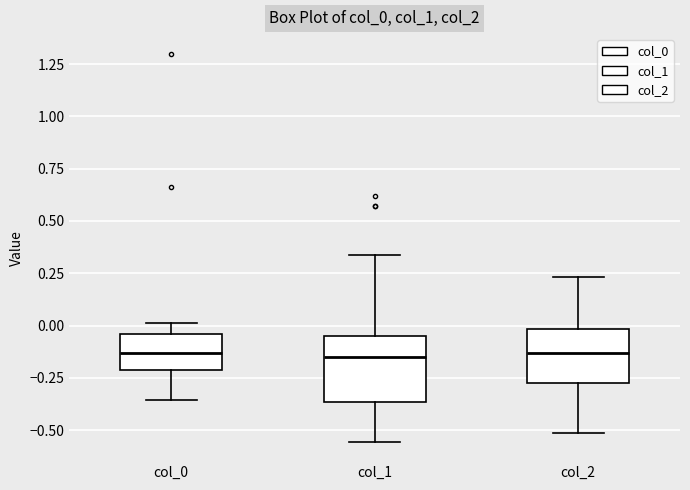

Reading left to right, read every box against the y-axis: the position of its median line, the range the box covers, and the ends of its whiskers. The values are not printed on the chart, so give them approximately, as read against the axis.

col_0: median -0.15, box -0.20 to -0.05, whiskers -0.35 to 0.00
col_1: median -0.15, box -0.35 to -0.05, whiskers -0.55 to 0.35
col_2: median -0.15, box -0.25 to 0.00, whiskers -0.50 to 0.25